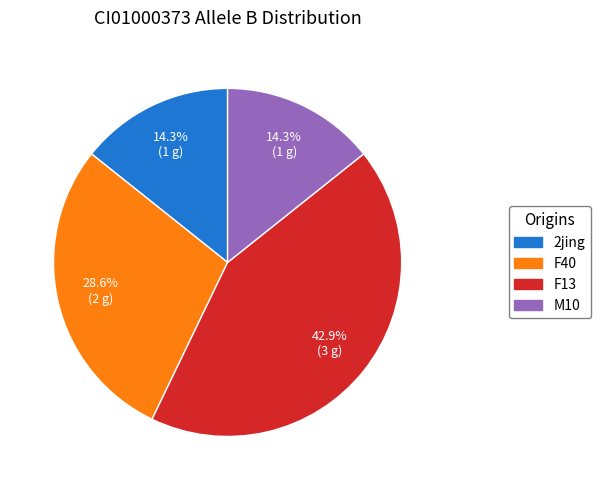

Does F40 represent more than half of the total?

No